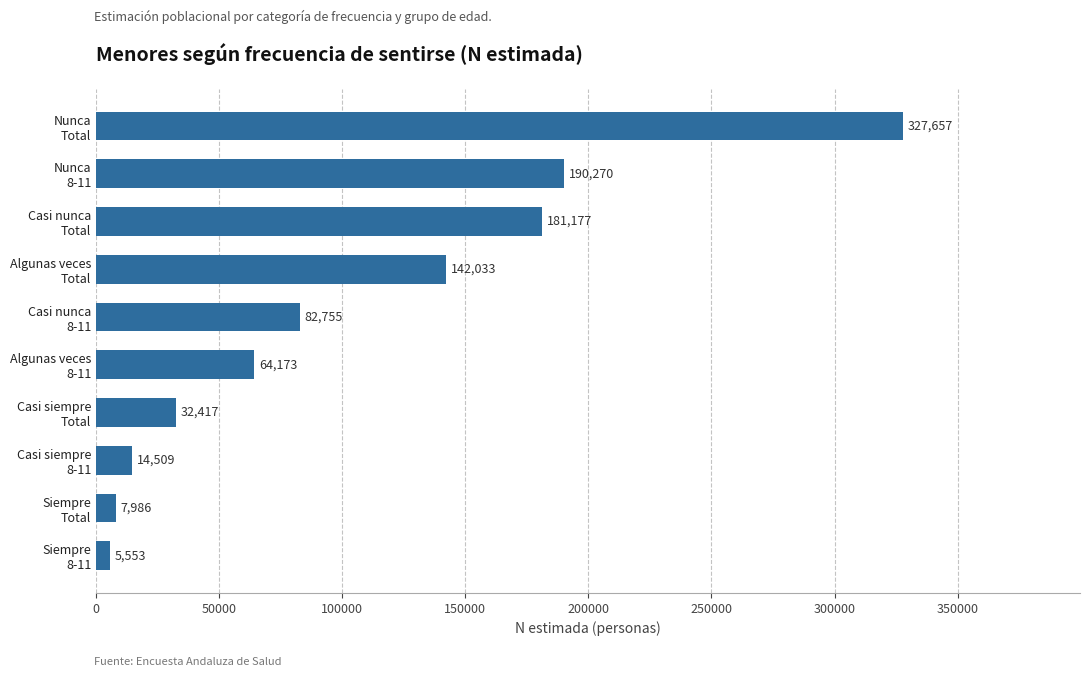

Are the bars grouped side by side (vs. stacked)?

No